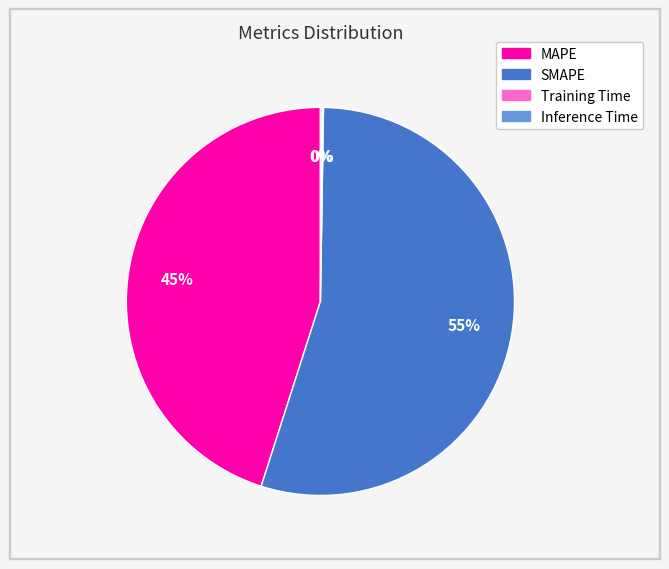

Is it true that MAPE is 55% of the pie?

False